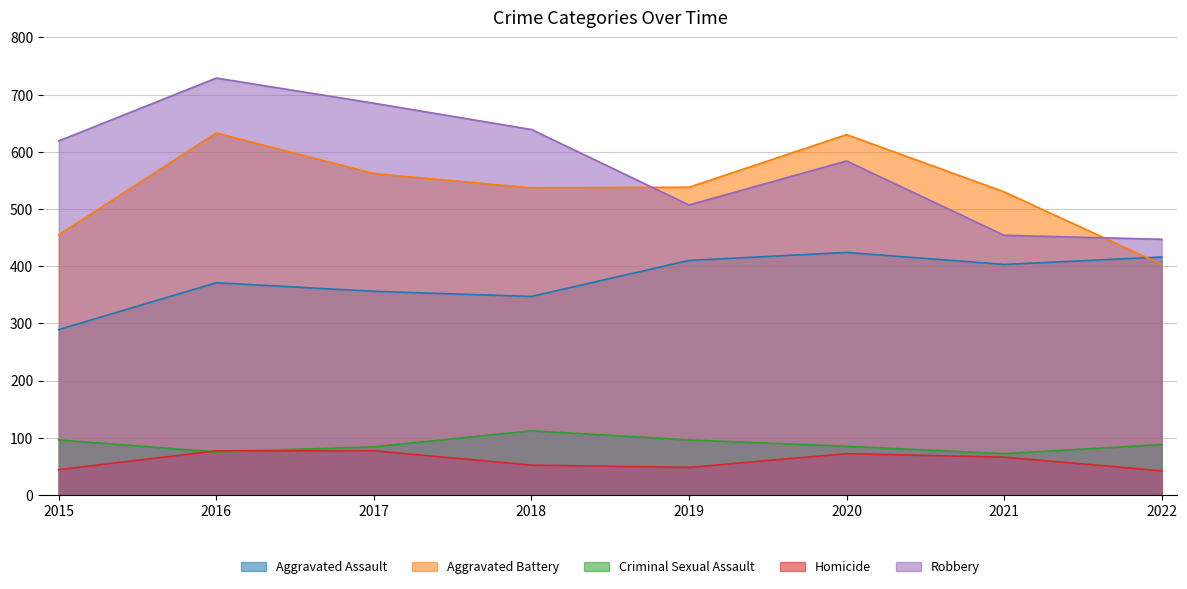

What is the approximate value of Aggravated Battery at 2015, to the nearest 50?

450